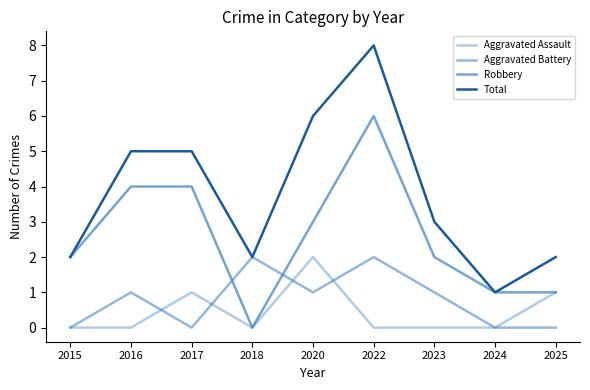

How many lines are shown in the chart?

4